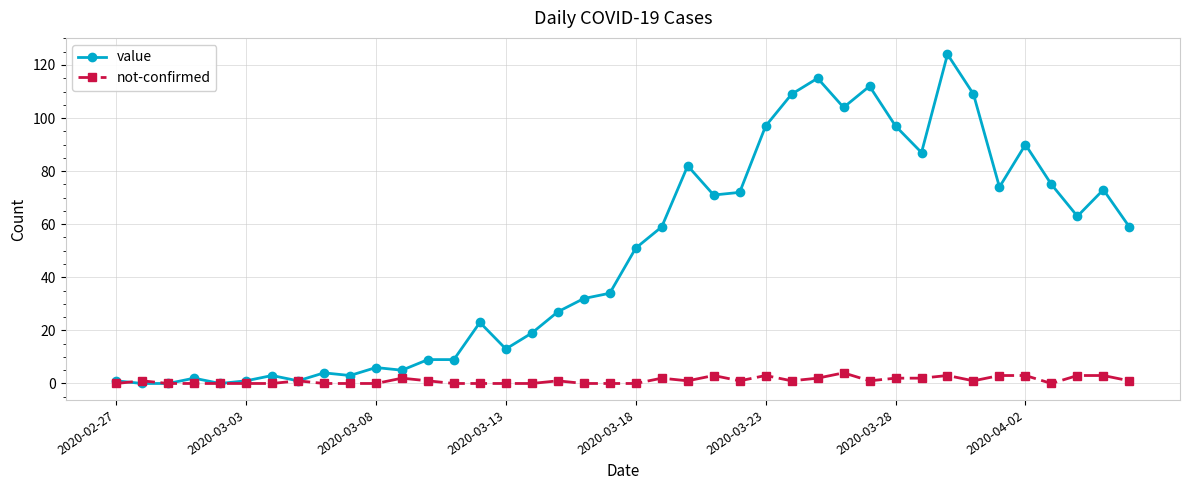

List the series in order of their peak value, highest first.

value, not-confirmed